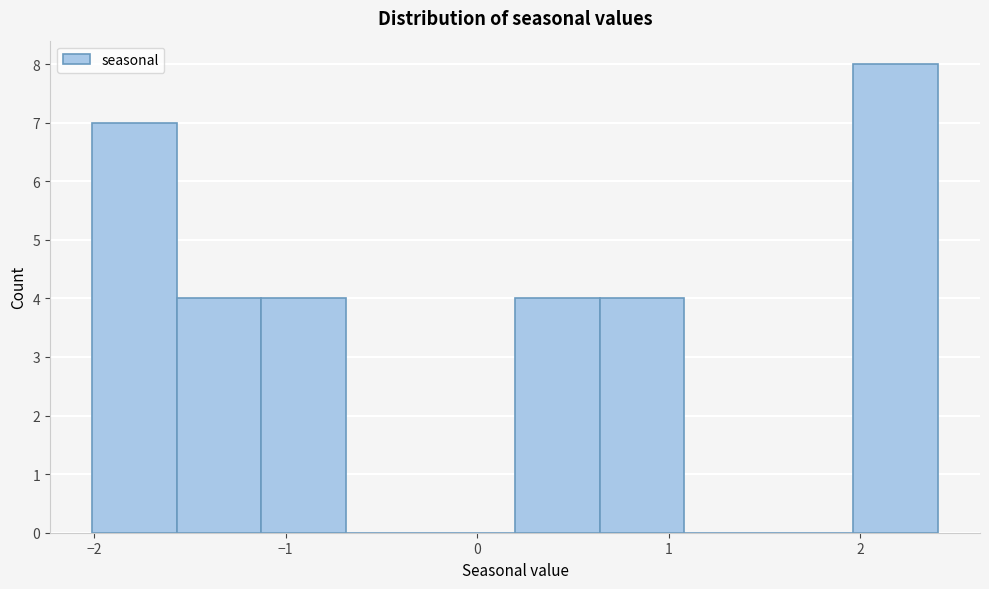

Which range on the x-axis has the tallest bar?

2.0 to 2.4